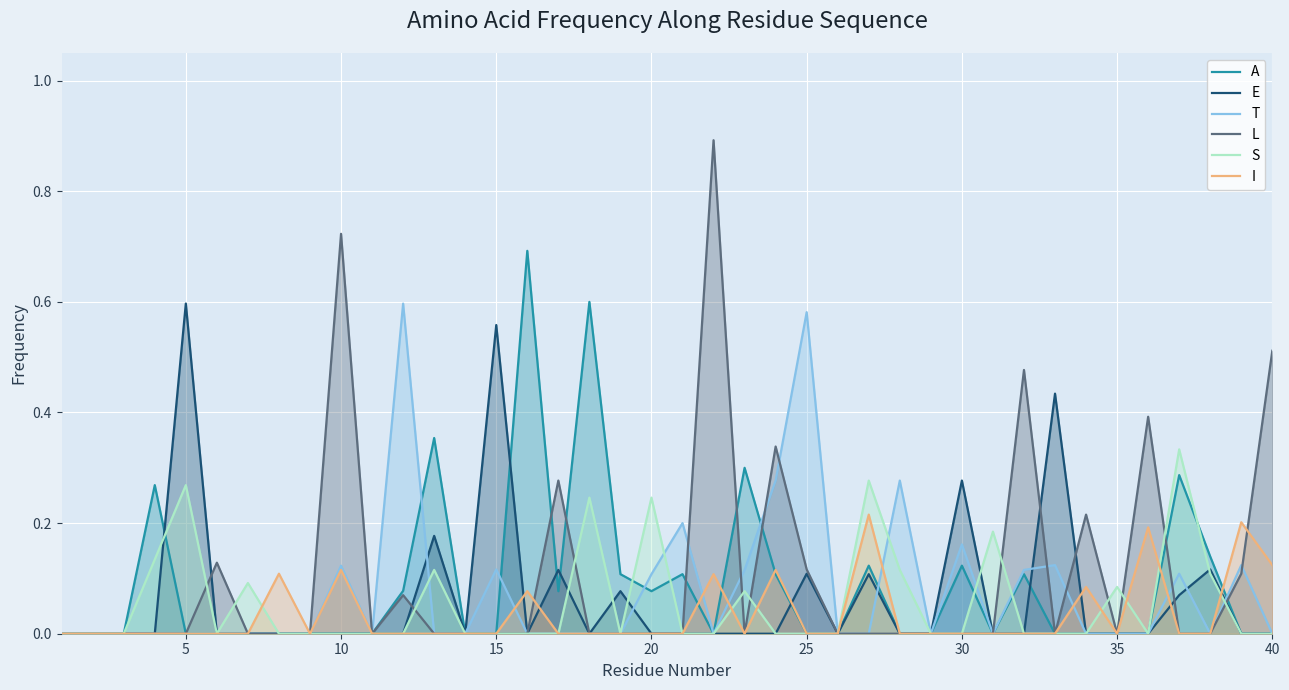

Does the chart display data point markers on the line(s)?

No